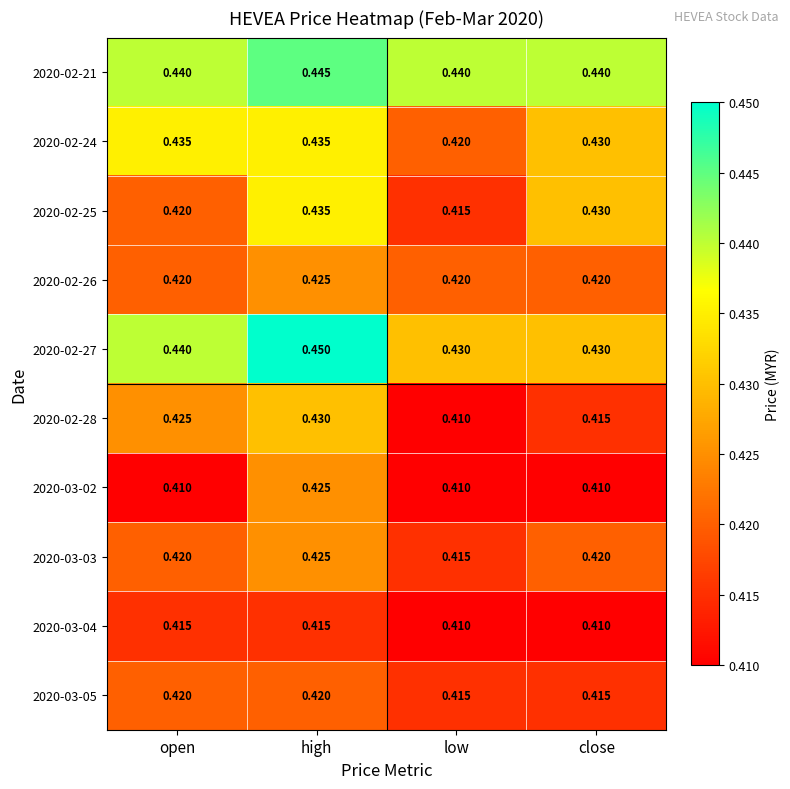

Is the value of 2020-03-02 at low greater than the value of 2020-02-25 at open?

No